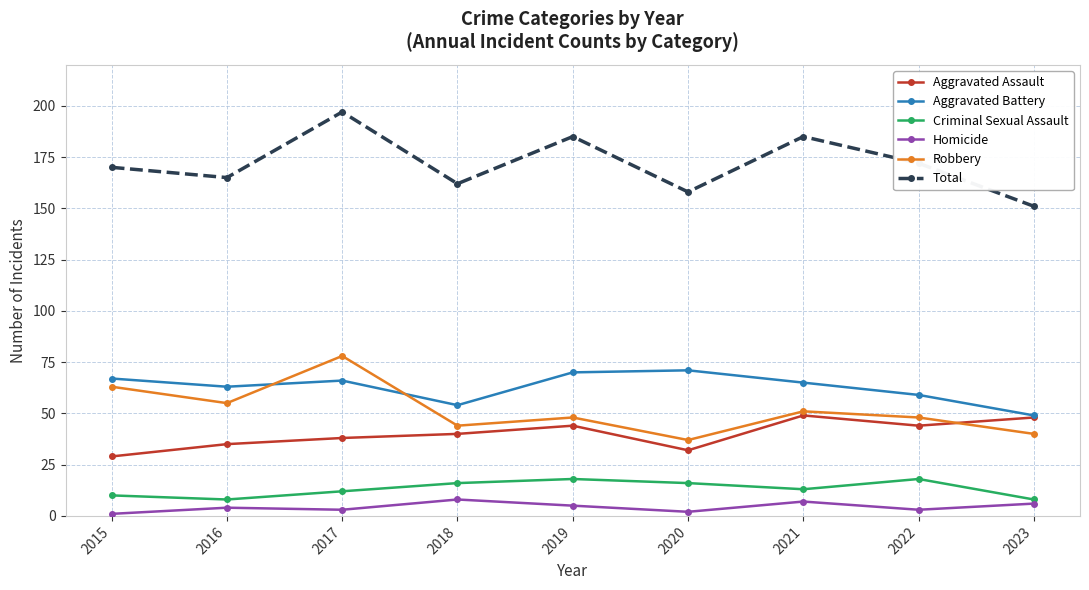

Is it true that Aggravated Battery equals 71 at 2020?

True